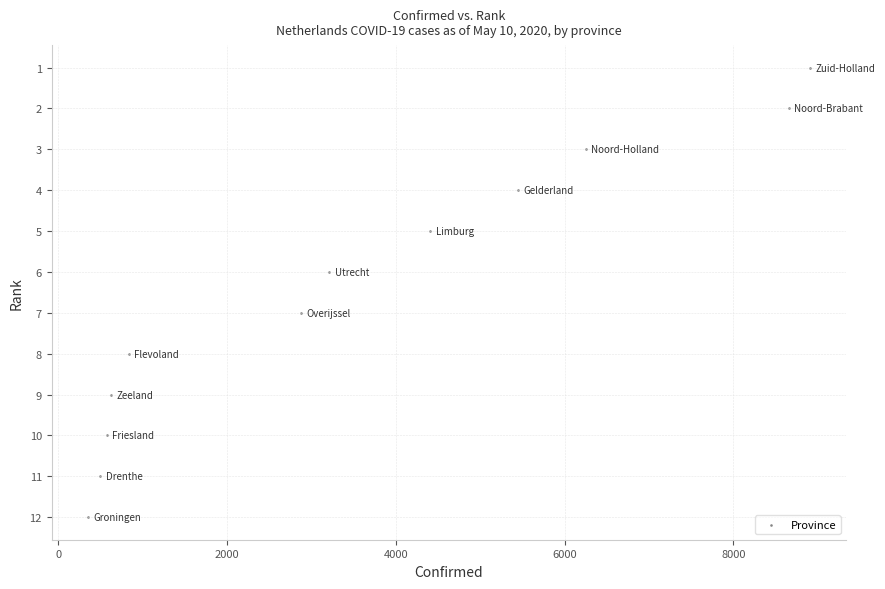

What is the range of Y values (max minus min)?

11